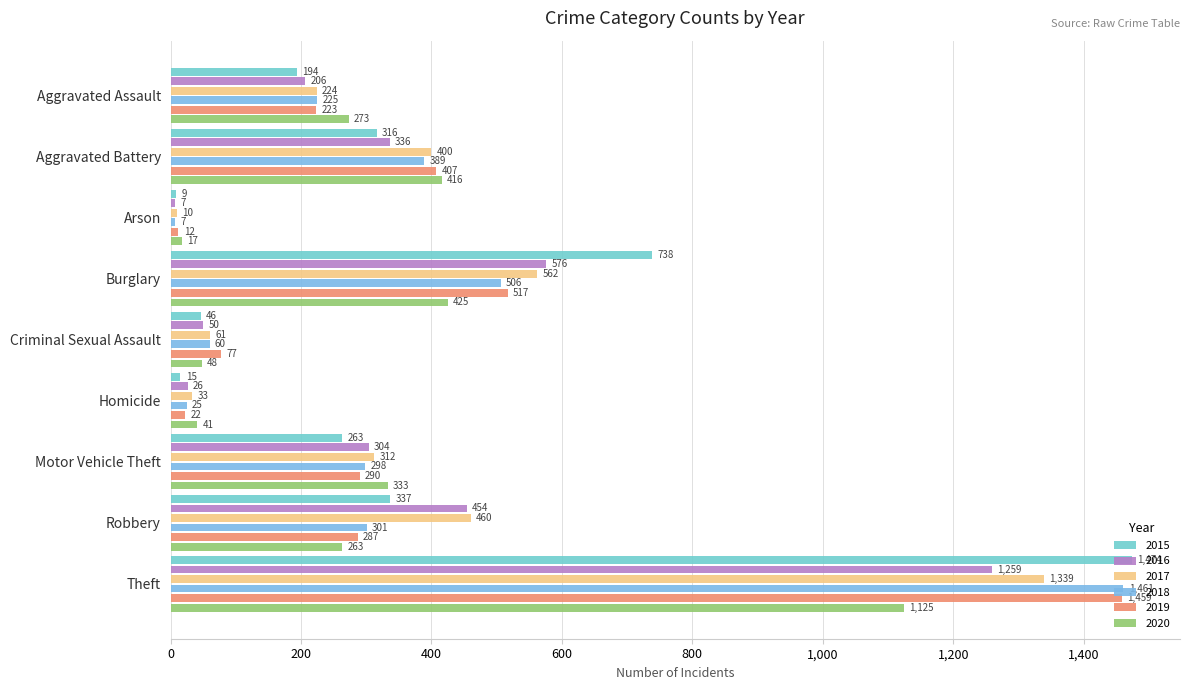

Reading left to right, what are all the values shown in this chart?

2015: 194	316	9	738	46	15	263	337	1474
2016: 206	336	7	576	50	26	304	454	1259
2017: 224	400	10	562	61	33	312	460	1339
2018: 225	389	7	506	60	25	298	301	1461
2019: 223	407	12	517	77	22	290	287	1459
2020: 273	416	17	425	48	41	333	263	1125